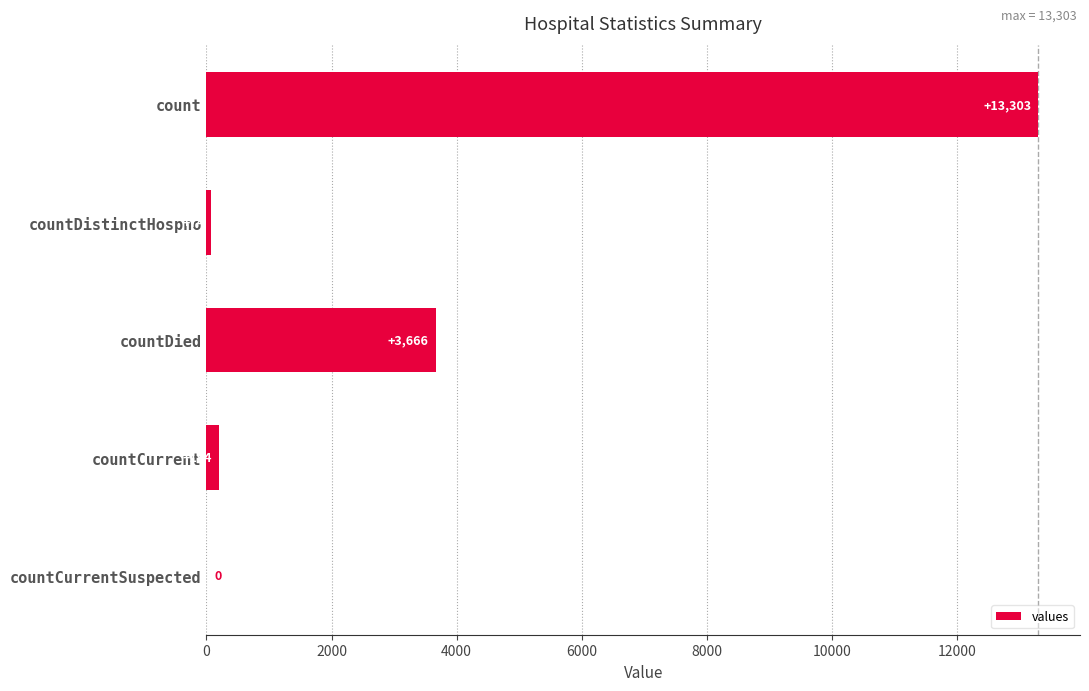

Which has a higher value, countCurrent or countDistinctHospno?

countCurrent